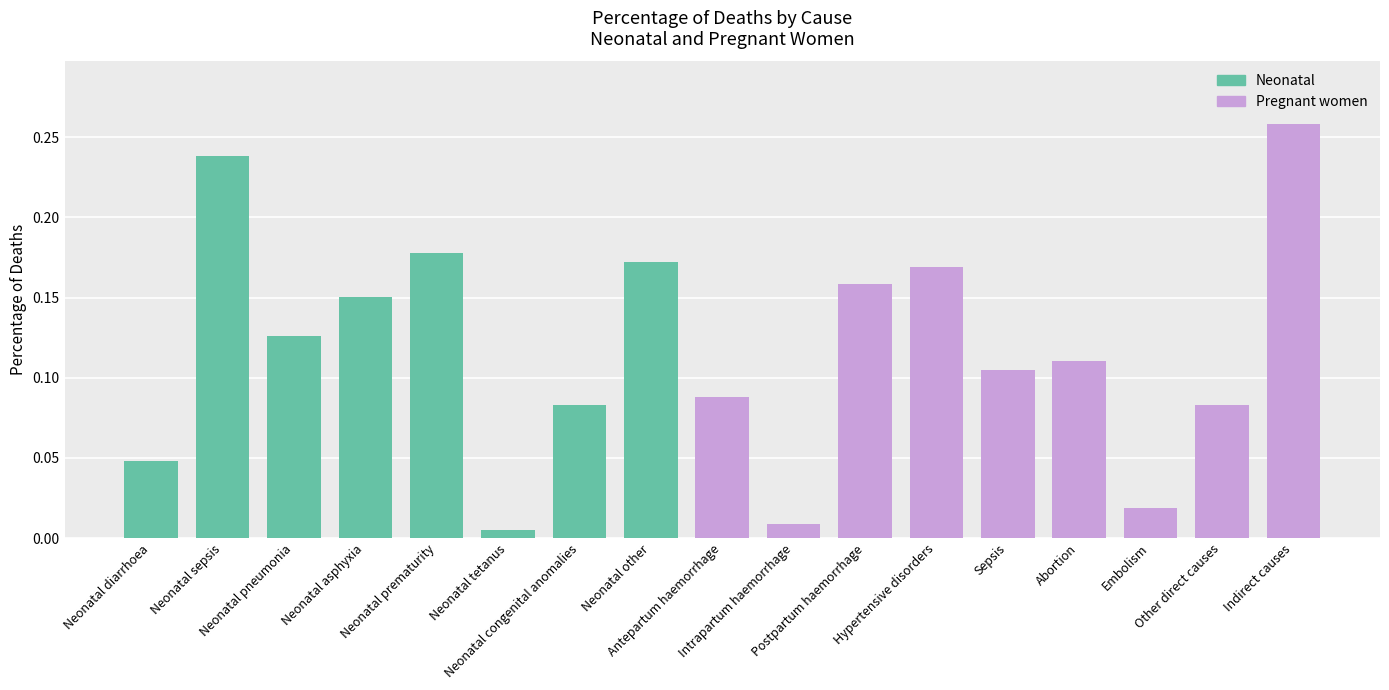

At which label is the value closest to 0?

Neonatal tetanus